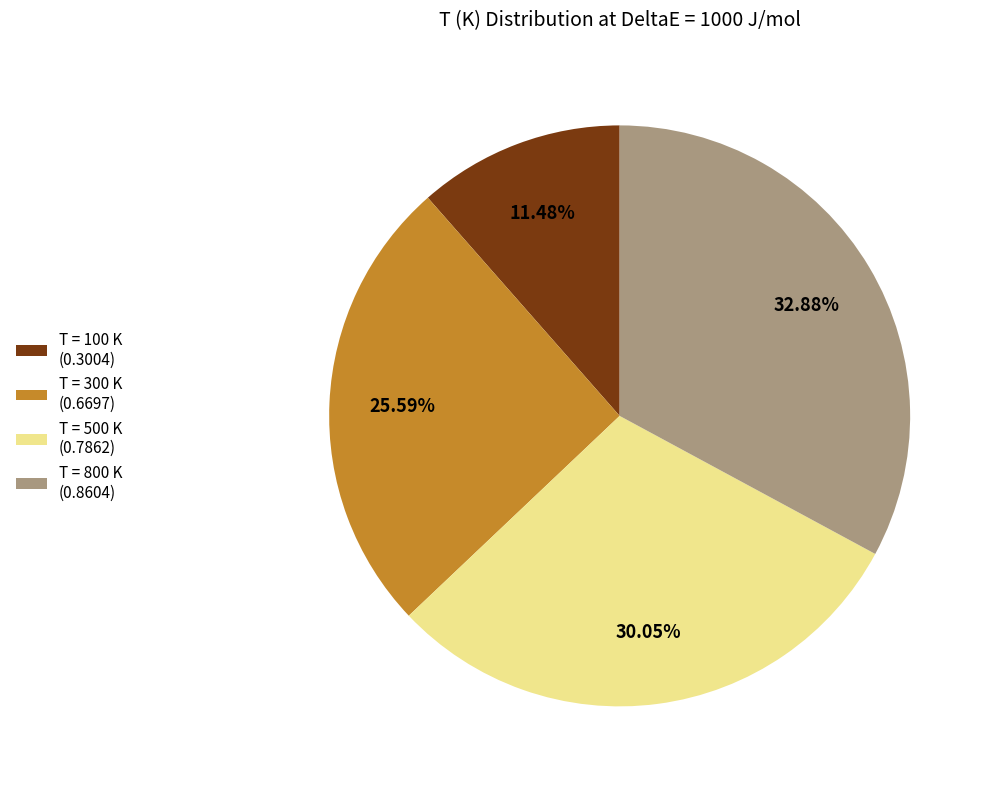

How many segments does this pie chart have?

4